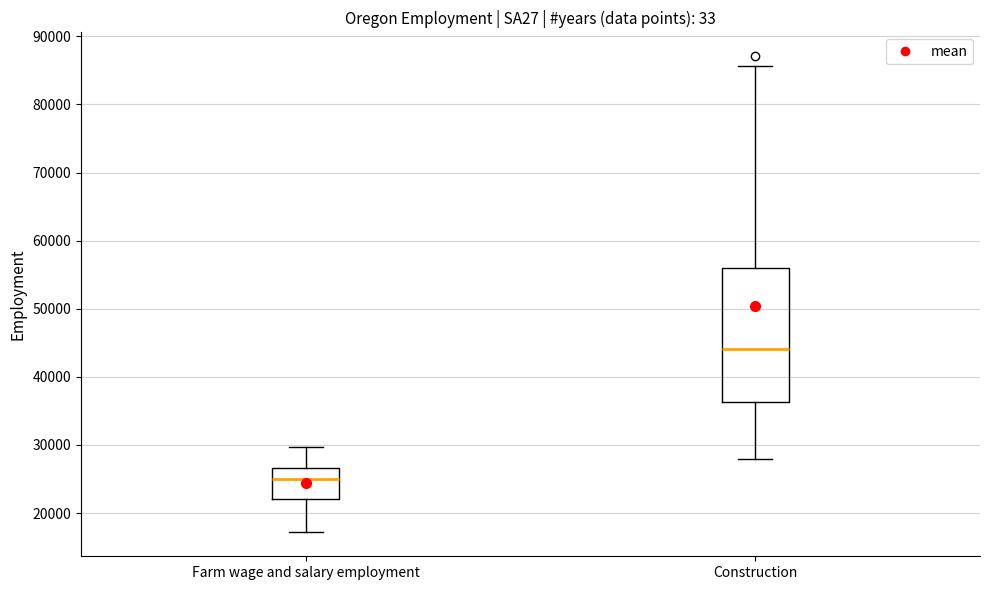

Reading left to right, read every box against the y-axis: the position of its median line, the range the box covers, and the ends of its whiskers. The values are not printed on the chart, so give them approximately, as read against the axis.

Farm wage and salary employment: median 25000, box 22000 to 27000, whiskers 17000 to 30000
Construction: median 44000, box 36000 to 56000, whiskers 28000 to 86000